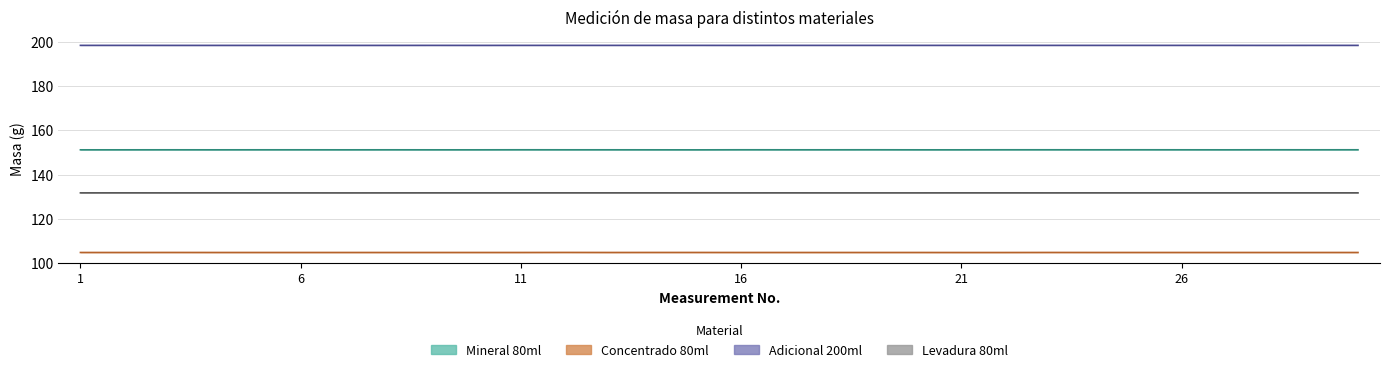

Between 17 and 12, which is larger?

17